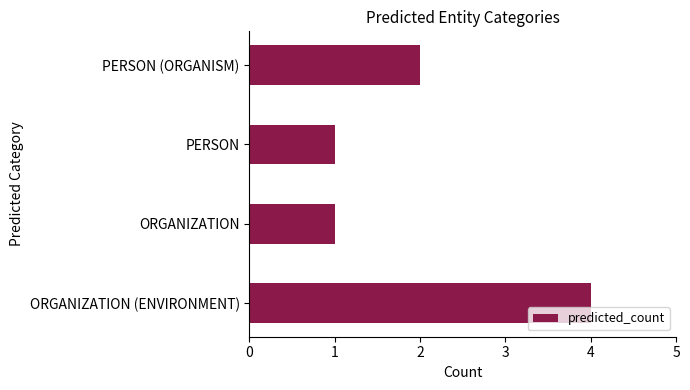

The value at PERSON (ORGANISM) is 3. True or false?

False